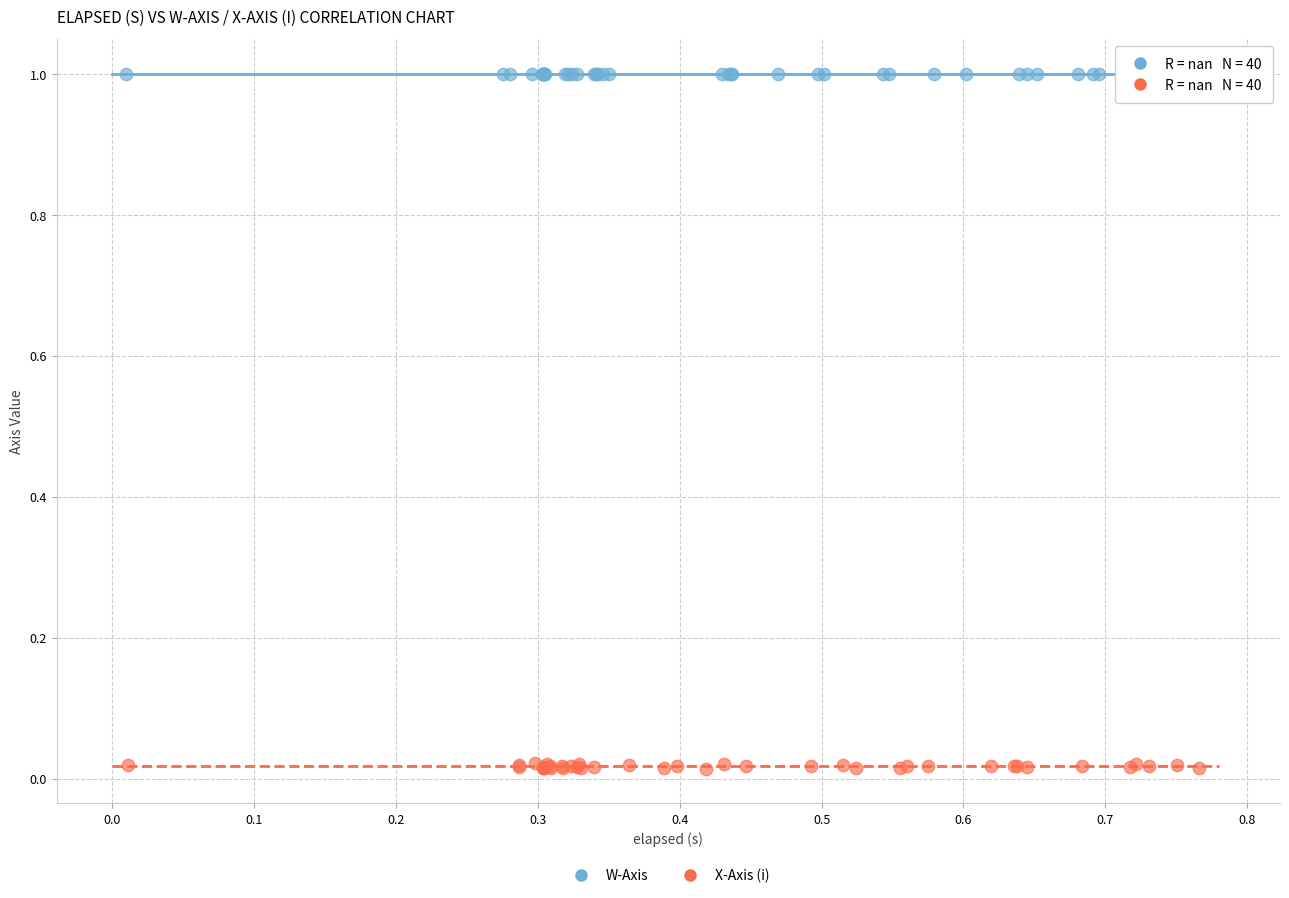

Which series has the widest spread of Y values?

X-Axis (i)